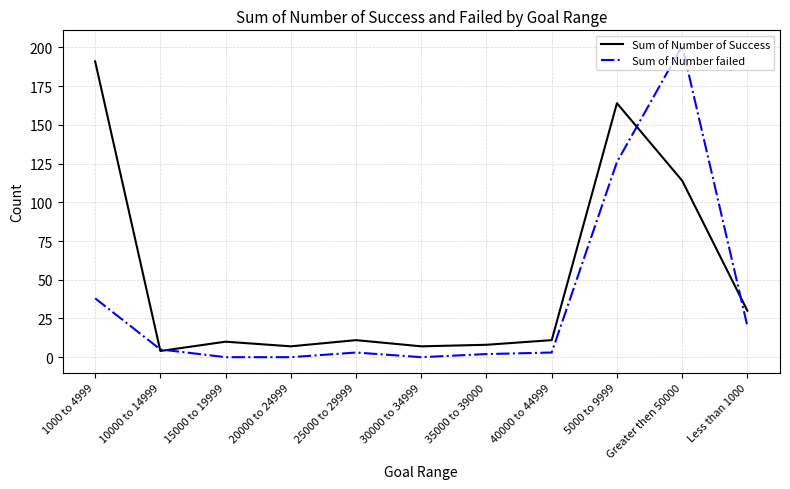

Which series has the widest spread of values?

Sum of Number failed